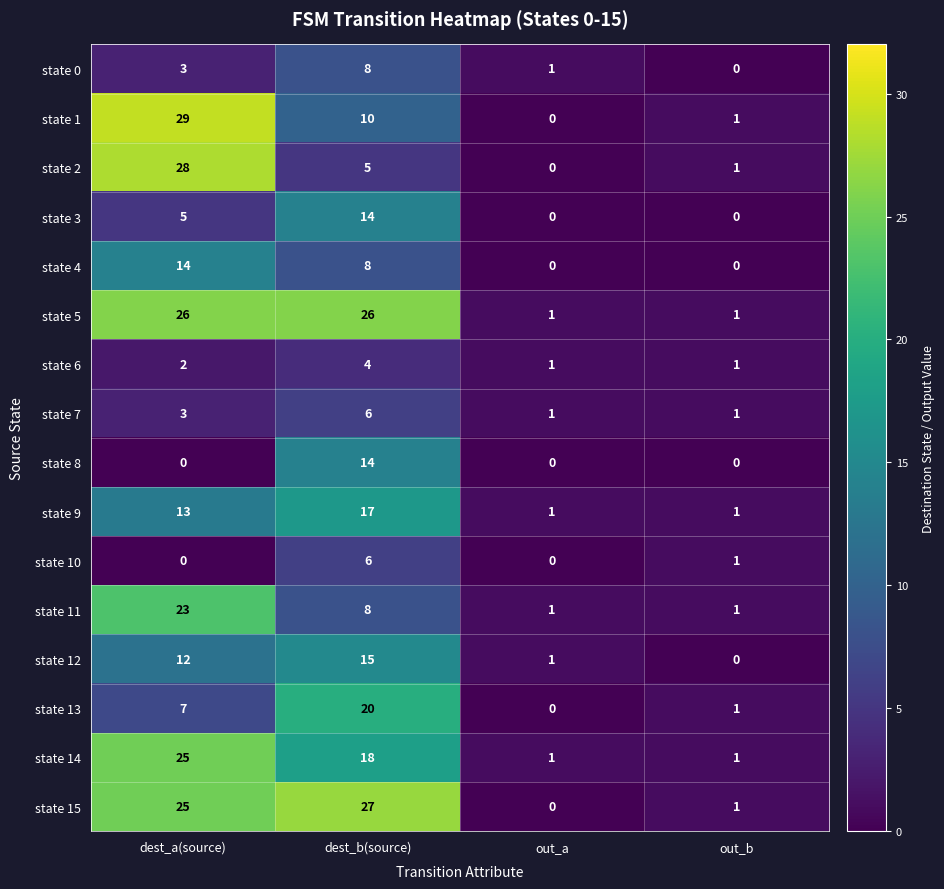

The state 4 series shows -6 at out_b. True or false?

False